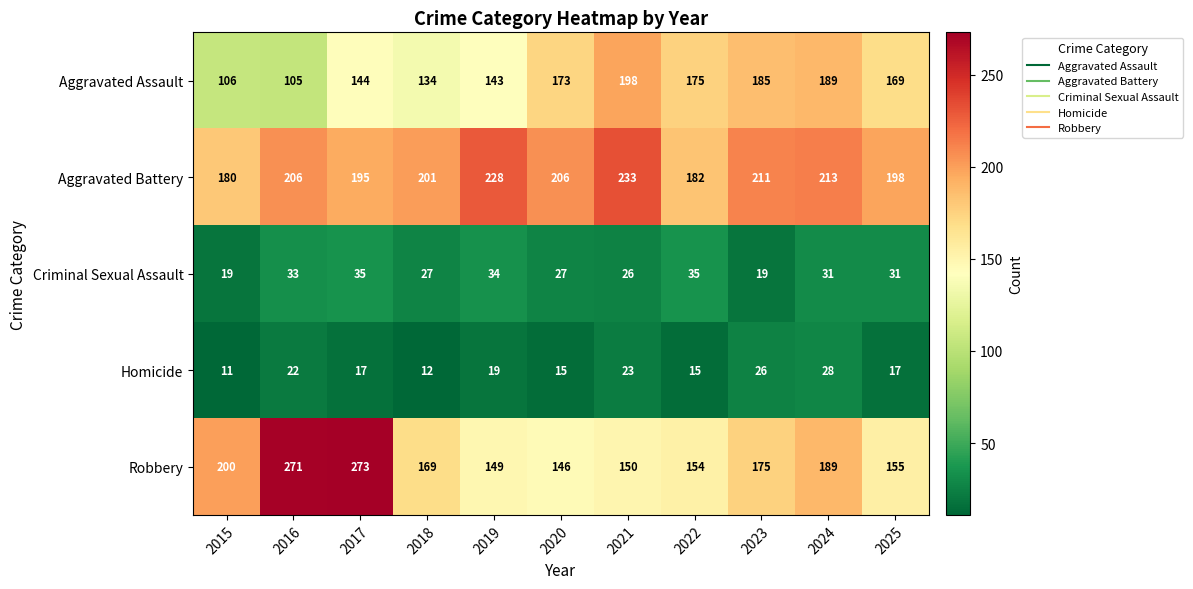

Which series has the largest total across all categories?

Aggravated Battery